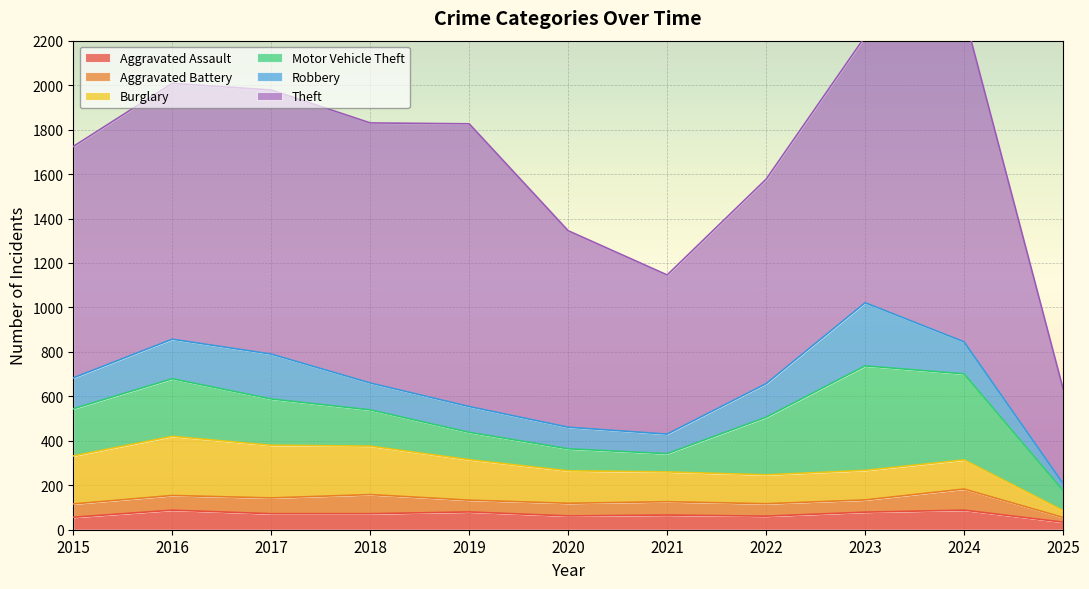

Read the Aggravated Battery value at 2024, to the nearest 5.

95